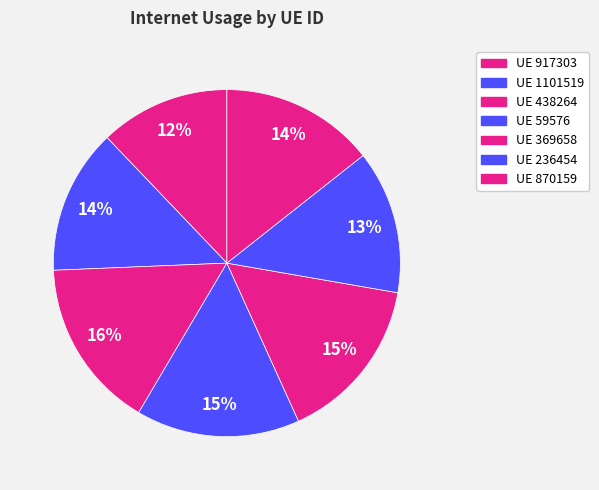

How many slices are in this pie chart?

7